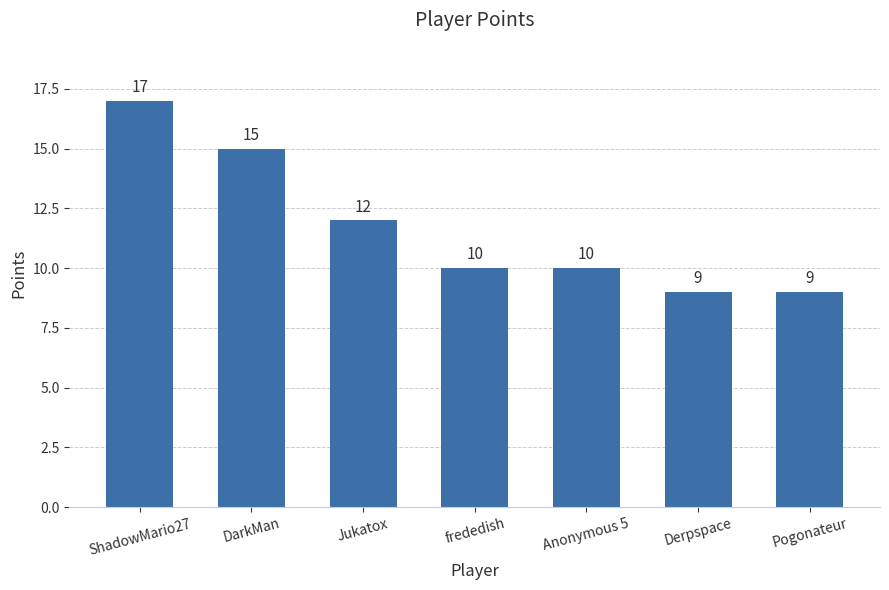

Reading left to right, what are all the values shown in this chart?

17	15	12	10	10	9	9